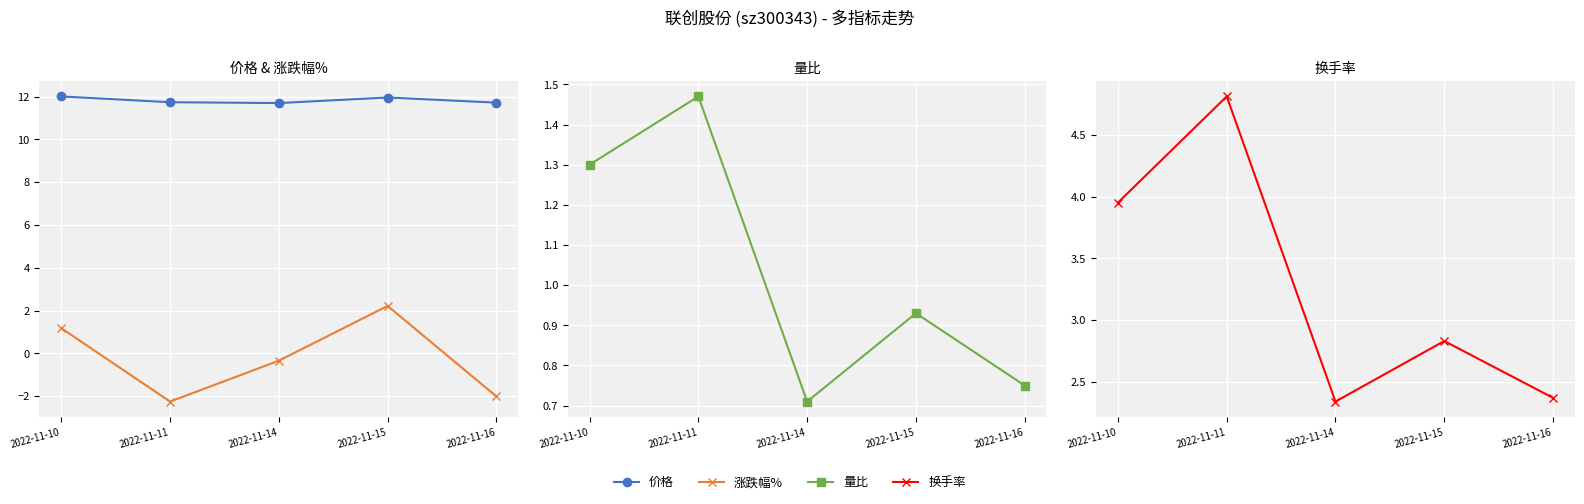

Is it true that 量比 equals 1.0 at 2022-11-14?

False